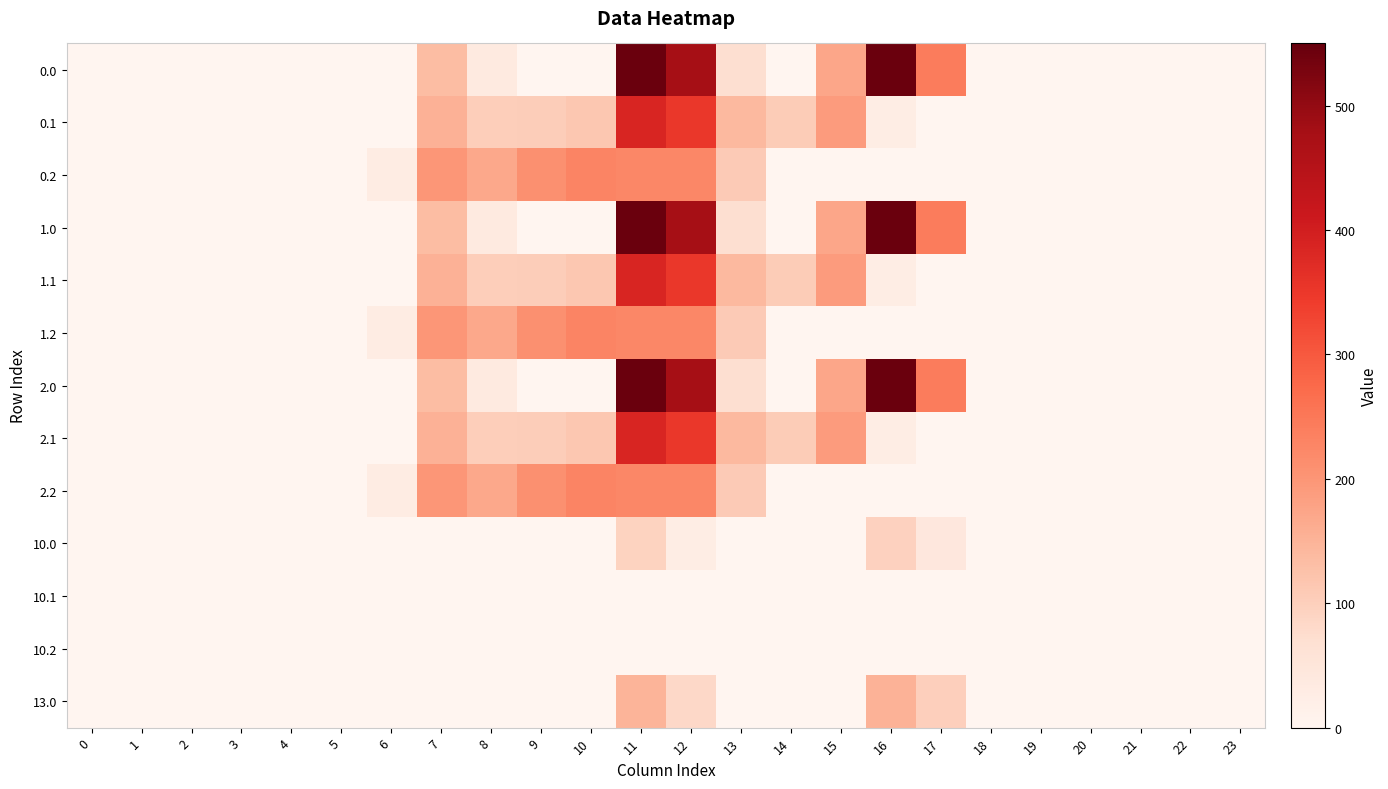

Reading right to left, extract all data points from this chart.

0.0: 23=0.0	22=0.0	21=0.0	20=0.0	19=0.0	18=0.0	17=243.5	16=545.4	15=172.8	14=0.3	13=70.2	12=477.2	11=544.3	10=0.0	9=0.0	8=35.0	7=134.3	6=0.0	5=0.0	4=0.0	3=0.0	2=0.0	1=0.0	0=0.0
0.1: 23=0.0	22=0.0	21=0.0	20=0.0	19=0.0	18=0.0	17=0.0	16=26.8	15=190.4	14=105.5	13=141.2	12=350.8	11=384.7	10=114.0	9=104.8	8=102.3	7=153.2	6=0.0	5=0.0	4=0.0	3=0.0	2=0.0	1=0.0	0=0.0
0.2: 23=0.0	22=0.0	21=0.0	20=0.0	19=0.0	18=0.0	17=0.0	16=0.0	15=0.0	14=0.0	13=107.8	12=224.3	11=225.2	10=228.0	9=209.6	8=169.5	7=199.0	6=29.3	5=0.0	4=0.0	3=0.0	2=0.0	1=0.0	0=0.0
1.0: 23=0.0	22=0.0	21=0.0	20=0.0	19=0.0	18=0.0	17=243.5	16=545.4	15=172.8	14=0.3	13=70.2	12=477.2	11=544.3	10=0.0	9=0.0	8=35.0	7=134.3	6=0.0	5=0.0	4=0.0	3=0.0	2=0.0	1=0.0	0=0.0
1.1: 23=0.0	22=0.0	21=0.0	20=0.0	19=0.0	18=0.0	17=0.0	16=26.8	15=190.4	14=105.5	13=141.2	12=350.8	11=384.7	10=114.0	9=104.8	8=102.3	7=153.2	6=0.0	5=0.0	4=0.0	3=0.0	2=0.0	1=0.0	0=0.0
1.2: 23=0.0	22=0.0	21=0.0	20=0.0	19=0.0	18=0.0	17=0.0	16=0.0	15=0.0	14=0.0	13=107.8	12=224.3	11=225.2	10=228.0	9=209.6	8=169.5	7=199.0	6=29.3	5=0.0	4=0.0	3=0.0	2=0.0	1=0.0	0=0.0
2.0: 23=0.0	22=0.0	21=0.0	20=0.0	19=0.0	18=0.0	17=243.5	16=545.4	15=172.8	14=0.3	13=70.2	12=477.2	11=544.3	10=0.0	9=0.0	8=35.0	7=134.3	6=0.0	5=0.0	4=0.0	3=0.0	2=0.0	1=0.0	0=0.0
2.1: 23=0.0	22=0.0	21=0.0	20=0.0	19=0.0	18=0.0	17=0.0	16=26.8	15=190.4	14=105.5	13=141.2	12=350.8	11=384.7	10=114.0	9=104.8	8=102.3	7=153.2	6=0.0	5=0.0	4=0.0	3=0.0	2=0.0	1=0.0	0=0.0
2.2: 23=0.0	22=0.0	21=0.0	20=0.0	19=0.0	18=0.0	17=0.0	16=0.0	15=0.0	14=0.0	13=107.8	12=224.3	11=225.2	10=228.0	9=209.6	8=169.5	7=199.0	6=29.3	5=0.0	4=0.0	3=0.0	2=0.0	1=0.0	0=0.0
10.0: 23=0.0	22=0.0	21=0.0	20=0.0	19=0.0	18=0.0	17=43.8	16=95.4	15=0.0	14=0.0	13=0.0	12=27.2	11=94.3	10=0.0	9=0.0	8=0.0	7=0.0	6=0.0	5=0.0	4=0.0	3=0.0	2=0.0	1=0.0	0=0.0
10.1: 23=0.0	22=0.0	21=0.0	20=0.0	19=0.0	18=0.0	17=0.0	16=0.0	15=0.0	14=0.0	13=0.0	12=0.0	11=0.0	10=0.0	9=0.0	8=0.0	7=0.0	6=0.0	5=0.0	4=0.0	3=0.0	2=0.0	1=0.0	0=0.0
10.2: 23=0.0	22=0.0	21=0.0	20=0.0	19=0.0	18=0.0	17=0.0	16=0.0	15=0.0	14=0.0	13=0.0	12=0.0	11=0.0	10=0.0	9=0.0	8=0.0	7=0.0	6=0.0	5=0.0	4=0.0	3=0.0	2=0.0	1=0.0	0=0.0
13.0: 23=0.0	22=0.0	21=0.0	20=0.0	19=0.0	18=0.0	17=99.8	16=151.4	15=0.0	14=0.0	13=0.0	12=83.2	11=150.3	10=0.0	9=0.0	8=0.0	7=0.0	6=0.0	5=0.0	4=0.0	3=0.0	2=0.0	1=0.0	0=0.0